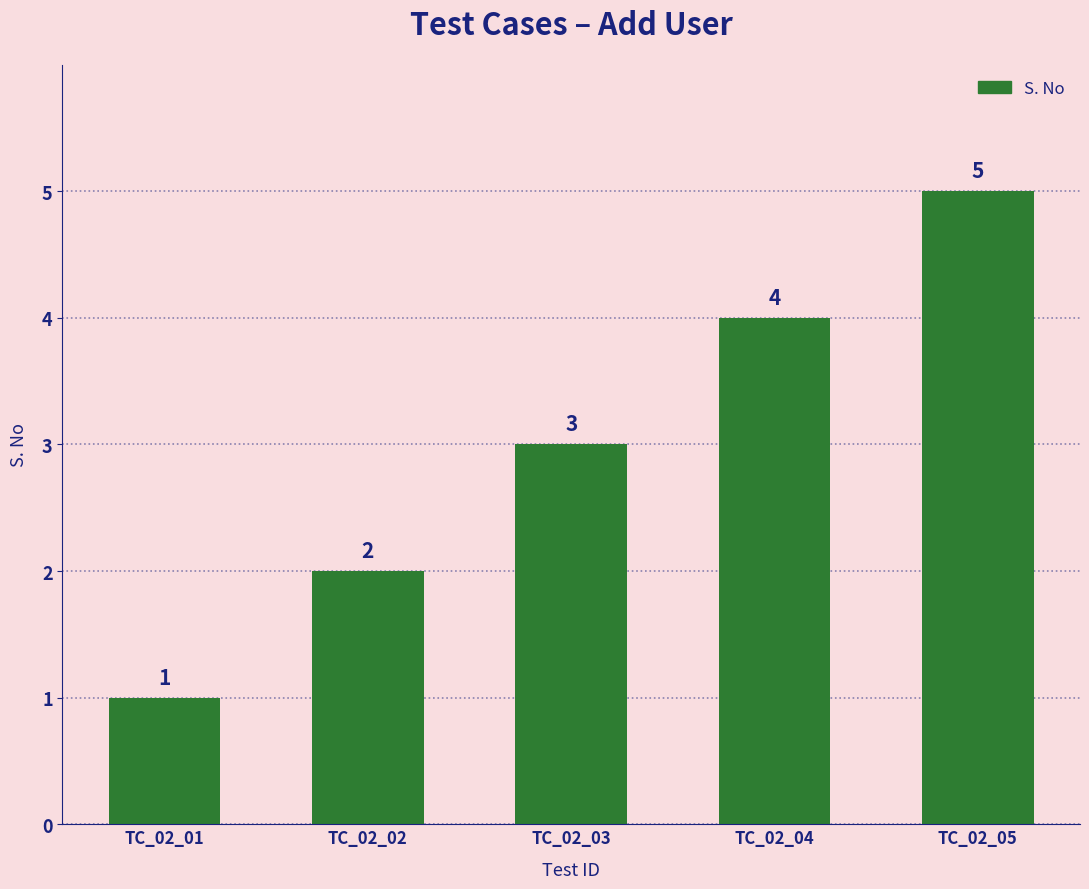

Count the values in the range 2 to 4.

3